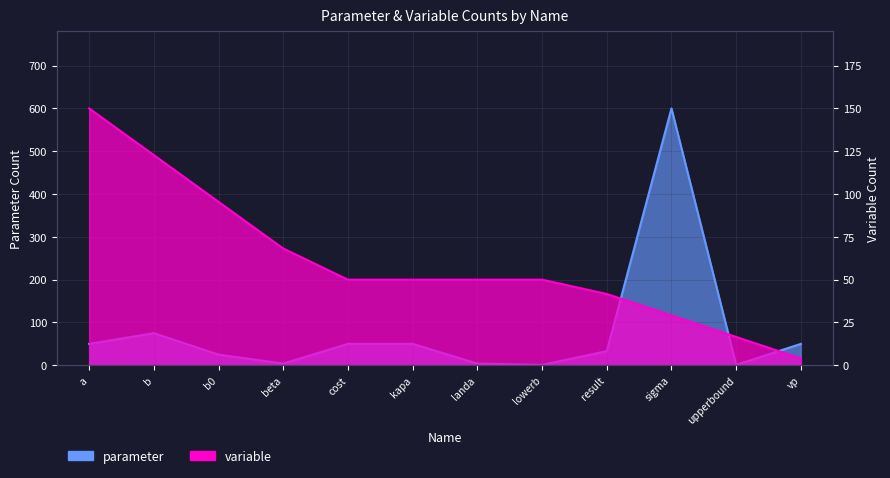

Which has a higher value, beta or result?

result